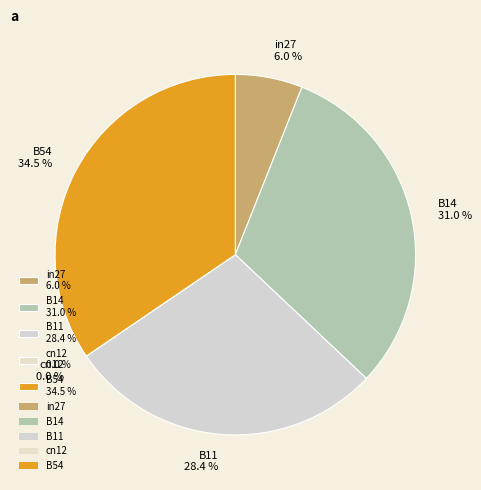

Does any single category account for the majority?

No